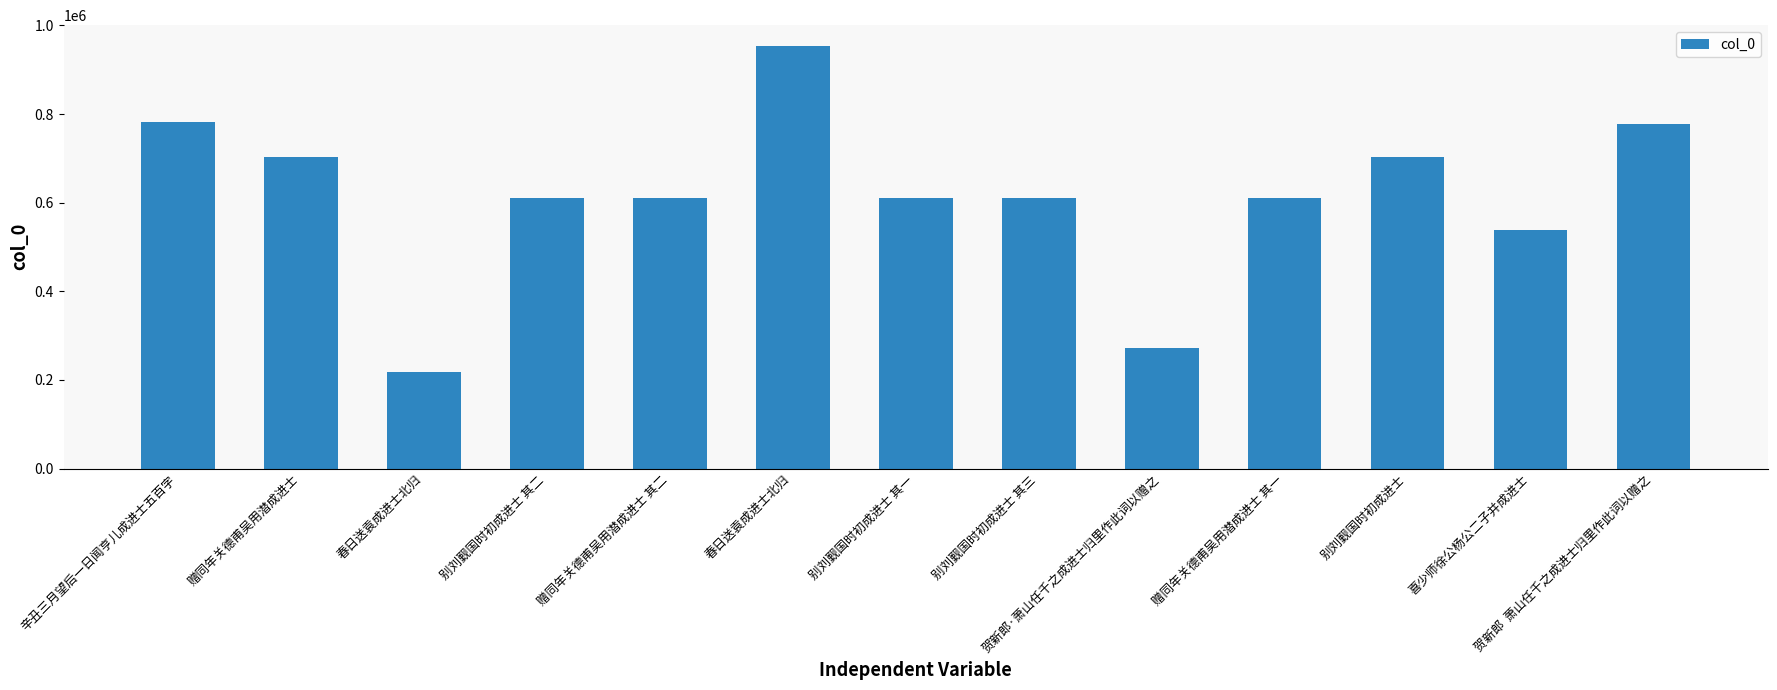

What is the average value?

615271